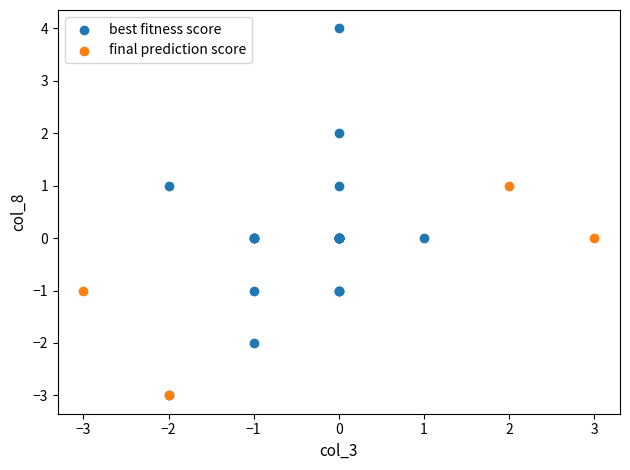

Which series reaches the maximum Y coordinate?

best fitness score